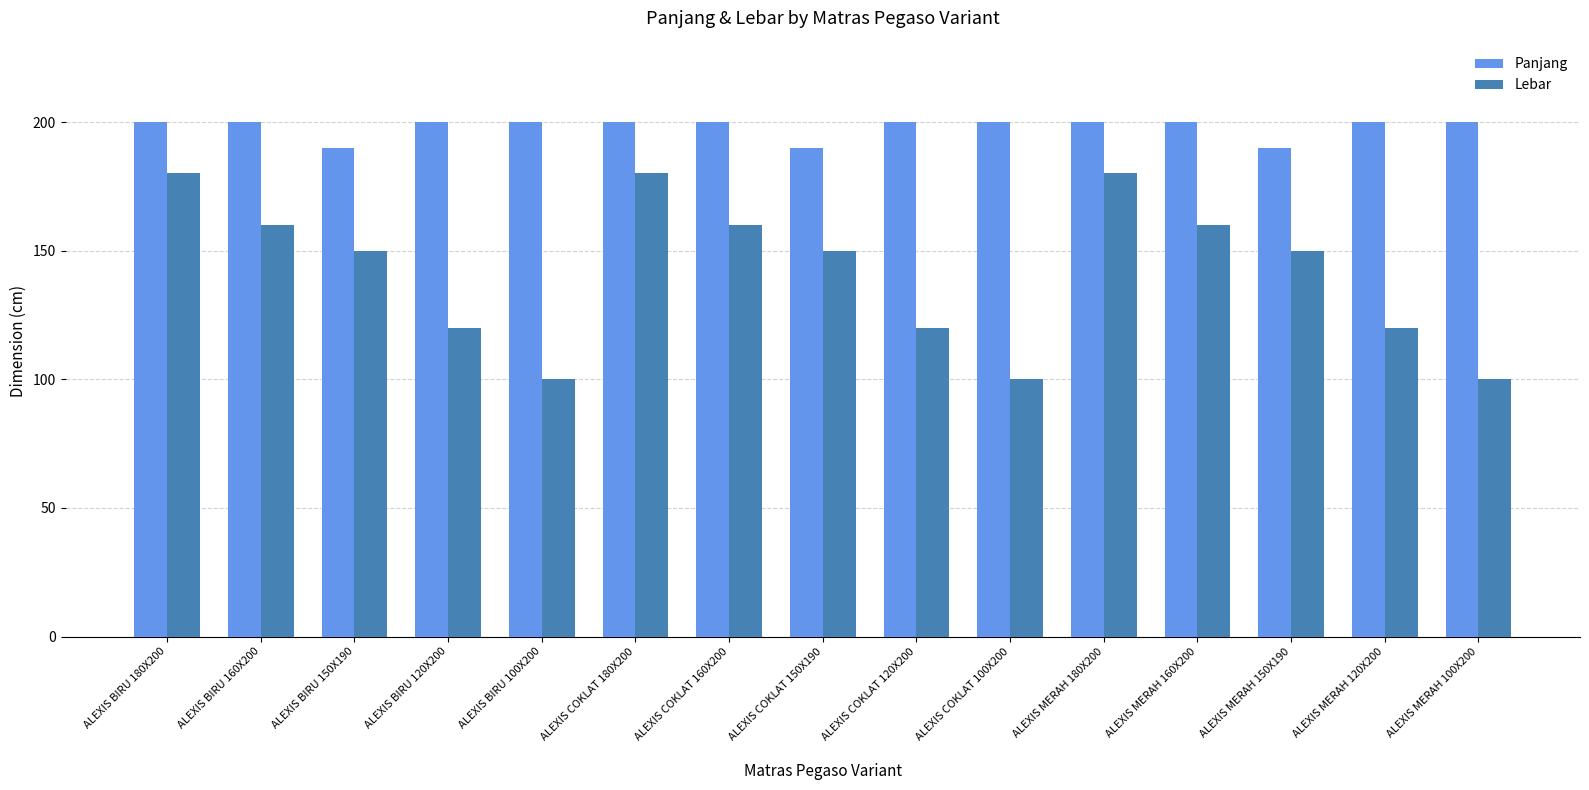

What is the maximum value for Panjang?

200